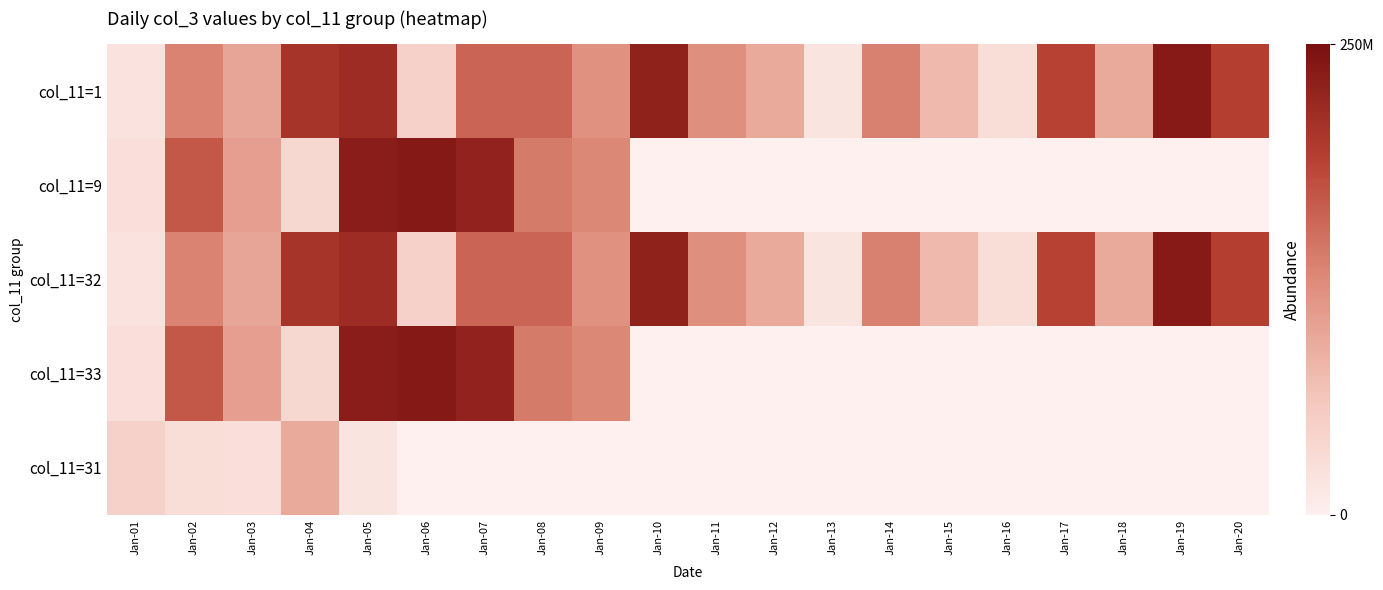

Reading left to right, transcribe all the data shown in this chart.

col_11=1: Jan-01=18758336	Jan-02=131241592	Jan-03=97214120	Jan-04=204444264	Jan-05=213300968	Jan-06=45603064	Jan-07=157910424	Jan-08=157745944	Jan-09=118208936	Jan-10=227253896	Jan-11=120347960	Jan-12=91924776	Jan-13=17978136	Jan-14=133192864	Jan-15=75302714	Jan-16=26741944	Jan-17=188251920	Jan-18=91818832	Jan-19=235401560	Jan-20=191370152
col_11=9: Jan-01=25428752	Jan-02=168086152	Jan-03=103594312	Jan-04=35470752	Jan-05=232523096	Jan-06=237632112	Jan-07=226107544	Jan-08=138661560	Jan-09=127583824	Jan-10=0	Jan-11=0	Jan-12=0	Jan-13=0	Jan-14=0	Jan-15=0	Jan-16=0	Jan-17=0	Jan-18=0	Jan-19=0	Jan-20=0
col_11=32: Jan-01=18758336	Jan-02=131241592	Jan-03=97214120	Jan-04=204444264	Jan-05=213300968	Jan-06=45603064	Jan-07=157910424	Jan-08=157745944	Jan-09=118208936	Jan-10=227253896	Jan-11=120347960	Jan-12=91924776	Jan-13=17978136	Jan-14=133192864	Jan-15=75302714	Jan-16=26741944	Jan-17=188251920	Jan-18=91818832	Jan-19=235401560	Jan-20=191370152
col_11=33: Jan-01=25428752	Jan-02=168086152	Jan-03=103594312	Jan-04=35470752	Jan-05=232523096	Jan-06=237632112	Jan-07=226107544	Jan-08=138661560	Jan-09=127583824	Jan-10=0	Jan-11=0	Jan-12=0	Jan-13=0	Jan-14=0	Jan-15=0	Jan-16=0	Jan-17=0	Jan-18=0	Jan-19=0	Jan-20=0
col_11=31: Jan-01=45603064	Jan-02=26741944	Jan-03=25498312	Jan-04=91924776	Jan-05=17978136	Jan-06=0	Jan-07=0	Jan-08=0	Jan-09=0	Jan-10=0	Jan-11=0	Jan-12=0	Jan-13=0	Jan-14=0	Jan-15=0	Jan-16=0	Jan-17=0	Jan-18=0	Jan-19=0	Jan-20=0